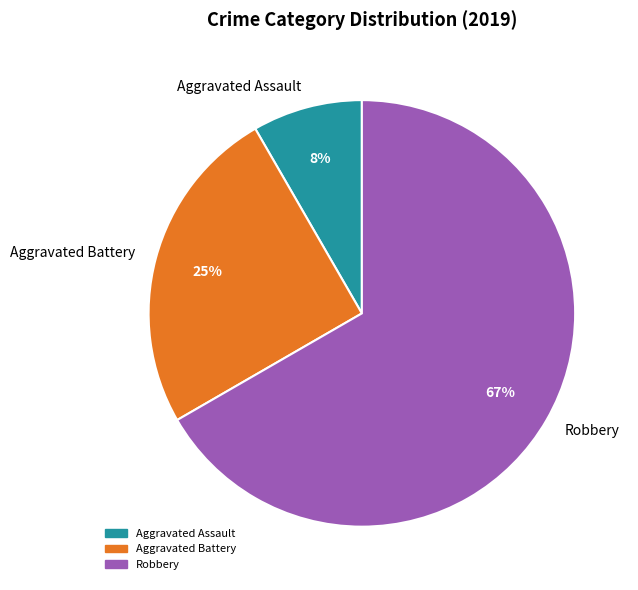

Rank the categories by value from highest to lowest.

Robbery, Aggravated Battery, Aggravated Assault